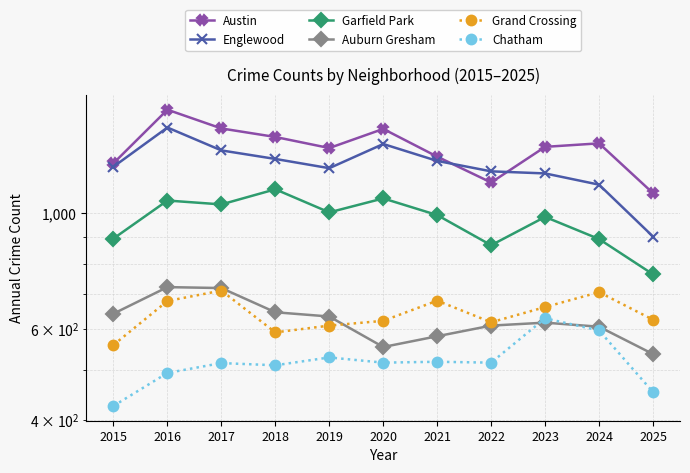

What is the total value across all series at 2017?

5760